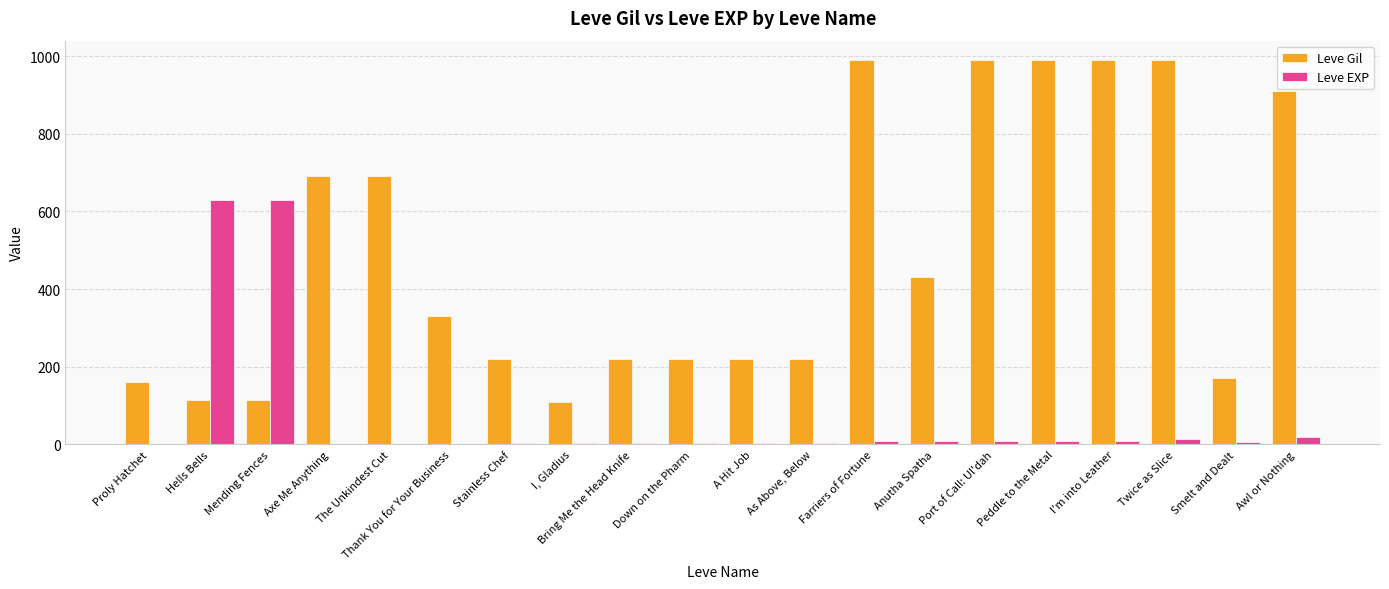

What is the average value of the Leve EXP series?

69